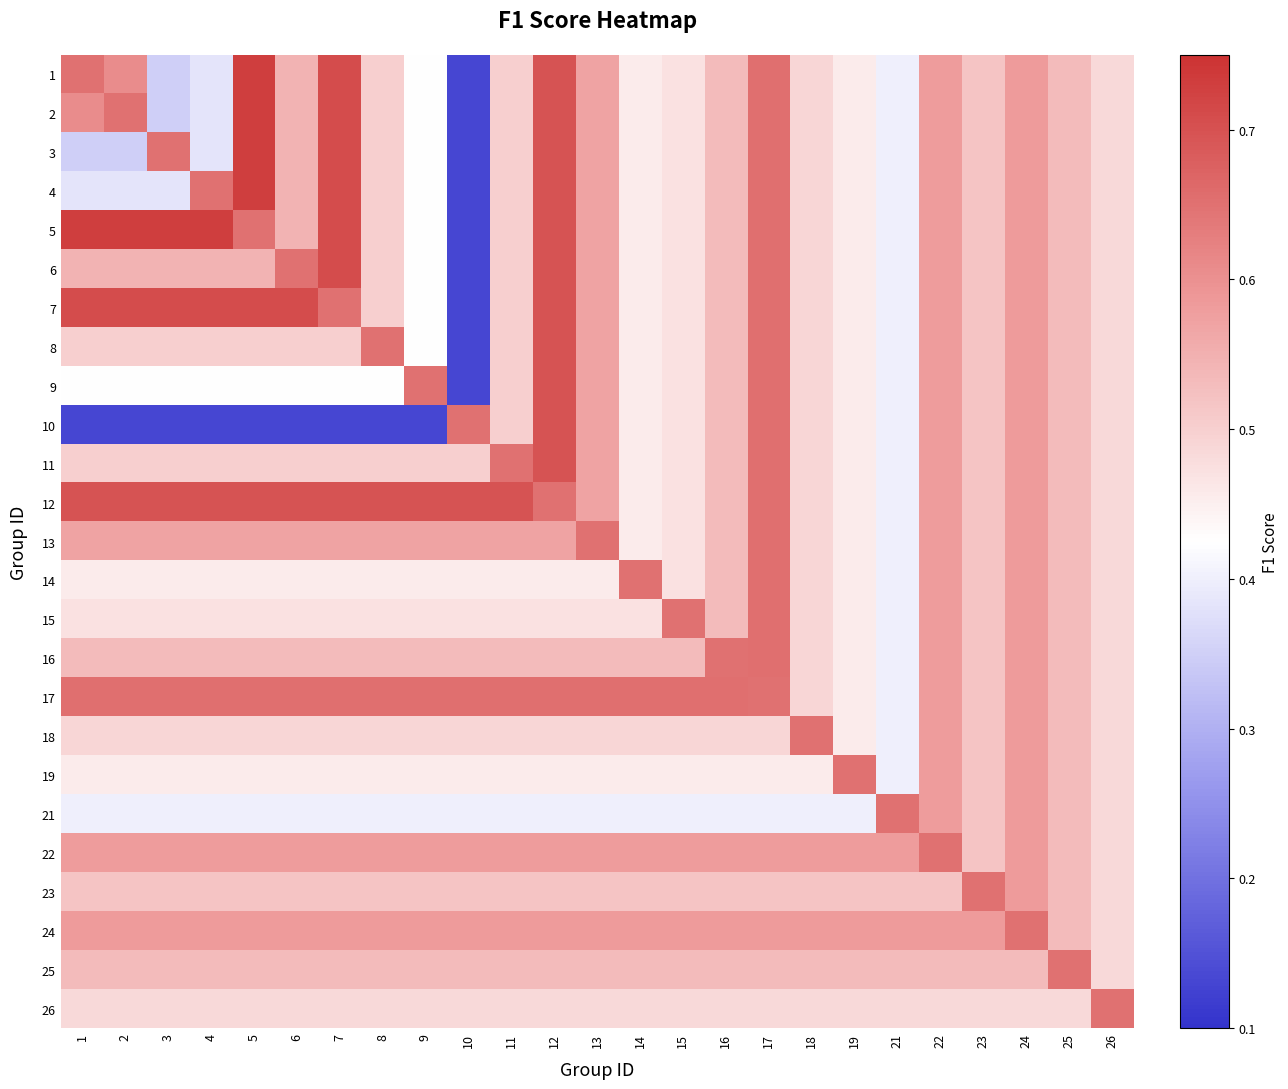

Reading left to right, what are all the values shown in this chart?

1: 1=0.7	2=0.6	3=0.3	4=0.4	5=0.7	6=0.5	7=0.7	8=0.5	9=0.4	10=0.1	11=0.5	12=0.7	13=0.6	14=0.5	15=0.5	16=0.5	17=0.7	18=0.5	19=0.5	21=0.4	22=0.6	23=0.5	24=0.6	25=0.5	26=0.5
2: 1=0.6	2=0.7	3=0.3	4=0.4	5=0.7	6=0.5	7=0.7	8=0.5	9=0.4	10=0.1	11=0.5	12=0.7	13=0.6	14=0.5	15=0.5	16=0.5	17=0.7	18=0.5	19=0.5	21=0.4	22=0.6	23=0.5	24=0.6	25=0.5	26=0.5
3: 1=0.3	2=0.3	3=0.7	4=0.4	5=0.7	6=0.5	7=0.7	8=0.5	9=0.4	10=0.1	11=0.5	12=0.7	13=0.6	14=0.5	15=0.5	16=0.5	17=0.7	18=0.5	19=0.5	21=0.4	22=0.6	23=0.5	24=0.6	25=0.5	26=0.5
4: 1=0.4	2=0.4	3=0.4	4=0.7	5=0.7	6=0.5	7=0.7	8=0.5	9=0.4	10=0.1	11=0.5	12=0.7	13=0.6	14=0.5	15=0.5	16=0.5	17=0.7	18=0.5	19=0.5	21=0.4	22=0.6	23=0.5	24=0.6	25=0.5	26=0.5
5: 1=0.7	2=0.7	3=0.7	4=0.7	5=0.7	6=0.5	7=0.7	8=0.5	9=0.4	10=0.1	11=0.5	12=0.7	13=0.6	14=0.5	15=0.5	16=0.5	17=0.7	18=0.5	19=0.5	21=0.4	22=0.6	23=0.5	24=0.6	25=0.5	26=0.5
6: 1=0.5	2=0.5	3=0.5	4=0.5	5=0.5	6=0.7	7=0.7	8=0.5	9=0.4	10=0.1	11=0.5	12=0.7	13=0.6	14=0.5	15=0.5	16=0.5	17=0.7	18=0.5	19=0.5	21=0.4	22=0.6	23=0.5	24=0.6	25=0.5	26=0.5
7: 1=0.7	2=0.7	3=0.7	4=0.7	5=0.7	6=0.7	7=0.7	8=0.5	9=0.4	10=0.1	11=0.5	12=0.7	13=0.6	14=0.5	15=0.5	16=0.5	17=0.7	18=0.5	19=0.5	21=0.4	22=0.6	23=0.5	24=0.6	25=0.5	26=0.5
8: 1=0.5	2=0.5	3=0.5	4=0.5	5=0.5	6=0.5	7=0.5	8=0.7	9=0.4	10=0.1	11=0.5	12=0.7	13=0.6	14=0.5	15=0.5	16=0.5	17=0.7	18=0.5	19=0.5	21=0.4	22=0.6	23=0.5	24=0.6	25=0.5	26=0.5
9: 1=0.4	2=0.4	3=0.4	4=0.4	5=0.4	6=0.4	7=0.4	8=0.4	9=0.7	10=0.1	11=0.5	12=0.7	13=0.6	14=0.5	15=0.5	16=0.5	17=0.7	18=0.5	19=0.5	21=0.4	22=0.6	23=0.5	24=0.6	25=0.5	26=0.5
10: 1=0.1	2=0.1	3=0.1	4=0.1	5=0.1	6=0.1	7=0.1	8=0.1	9=0.1	10=0.7	11=0.5	12=0.7	13=0.6	14=0.5	15=0.5	16=0.5	17=0.7	18=0.5	19=0.5	21=0.4	22=0.6	23=0.5	24=0.6	25=0.5	26=0.5
11: 1=0.5	2=0.5	3=0.5	4=0.5	5=0.5	6=0.5	7=0.5	8=0.5	9=0.5	10=0.5	11=0.7	12=0.7	13=0.6	14=0.5	15=0.5	16=0.5	17=0.7	18=0.5	19=0.5	21=0.4	22=0.6	23=0.5	24=0.6	25=0.5	26=0.5
12: 1=0.7	2=0.7	3=0.7	4=0.7	5=0.7	6=0.7	7=0.7	8=0.7	9=0.7	10=0.7	11=0.7	12=0.7	13=0.6	14=0.5	15=0.5	16=0.5	17=0.7	18=0.5	19=0.5	21=0.4	22=0.6	23=0.5	24=0.6	25=0.5	26=0.5
13: 1=0.6	2=0.6	3=0.6	4=0.6	5=0.6	6=0.6	7=0.6	8=0.6	9=0.6	10=0.6	11=0.6	12=0.6	13=0.7	14=0.5	15=0.5	16=0.5	17=0.7	18=0.5	19=0.5	21=0.4	22=0.6	23=0.5	24=0.6	25=0.5	26=0.5
14: 1=0.5	2=0.5	3=0.5	4=0.5	5=0.5	6=0.5	7=0.5	8=0.5	9=0.5	10=0.5	11=0.5	12=0.5	13=0.5	14=0.7	15=0.5	16=0.5	17=0.7	18=0.5	19=0.5	21=0.4	22=0.6	23=0.5	24=0.6	25=0.5	26=0.5
15: 1=0.5	2=0.5	3=0.5	4=0.5	5=0.5	6=0.5	7=0.5	8=0.5	9=0.5	10=0.5	11=0.5	12=0.5	13=0.5	14=0.5	15=0.7	16=0.5	17=0.7	18=0.5	19=0.5	21=0.4	22=0.6	23=0.5	24=0.6	25=0.5	26=0.5
16: 1=0.5	2=0.5	3=0.5	4=0.5	5=0.5	6=0.5	7=0.5	8=0.5	9=0.5	10=0.5	11=0.5	12=0.5	13=0.5	14=0.5	15=0.5	16=0.7	17=0.7	18=0.5	19=0.5	21=0.4	22=0.6	23=0.5	24=0.6	25=0.5	26=0.5
17: 1=0.7	2=0.7	3=0.7	4=0.7	5=0.7	6=0.7	7=0.7	8=0.7	9=0.7	10=0.7	11=0.7	12=0.7	13=0.7	14=0.7	15=0.7	16=0.7	17=0.7	18=0.5	19=0.5	21=0.4	22=0.6	23=0.5	24=0.6	25=0.5	26=0.5
18: 1=0.5	2=0.5	3=0.5	4=0.5	5=0.5	6=0.5	7=0.5	8=0.5	9=0.5	10=0.5	11=0.5	12=0.5	13=0.5	14=0.5	15=0.5	16=0.5	17=0.5	18=0.7	19=0.5	21=0.4	22=0.6	23=0.5	24=0.6	25=0.5	26=0.5
19: 1=0.5	2=0.5	3=0.5	4=0.5	5=0.5	6=0.5	7=0.5	8=0.5	9=0.5	10=0.5	11=0.5	12=0.5	13=0.5	14=0.5	15=0.5	16=0.5	17=0.5	18=0.5	19=0.7	21=0.4	22=0.6	23=0.5	24=0.6	25=0.5	26=0.5
21: 1=0.4	2=0.4	3=0.4	4=0.4	5=0.4	6=0.4	7=0.4	8=0.4	9=0.4	10=0.4	11=0.4	12=0.4	13=0.4	14=0.4	15=0.4	16=0.4	17=0.4	18=0.4	19=0.4	21=0.7	22=0.6	23=0.5	24=0.6	25=0.5	26=0.5
22: 1=0.6	2=0.6	3=0.6	4=0.6	5=0.6	6=0.6	7=0.6	8=0.6	9=0.6	10=0.6	11=0.6	12=0.6	13=0.6	14=0.6	15=0.6	16=0.6	17=0.6	18=0.6	19=0.6	21=0.6	22=0.7	23=0.5	24=0.6	25=0.5	26=0.5
23: 1=0.5	2=0.5	3=0.5	4=0.5	5=0.5	6=0.5	7=0.5	8=0.5	9=0.5	10=0.5	11=0.5	12=0.5	13=0.5	14=0.5	15=0.5	16=0.5	17=0.5	18=0.5	19=0.5	21=0.5	22=0.5	23=0.7	24=0.6	25=0.5	26=0.5
24: 1=0.6	2=0.6	3=0.6	4=0.6	5=0.6	6=0.6	7=0.6	8=0.6	9=0.6	10=0.6	11=0.6	12=0.6	13=0.6	14=0.6	15=0.6	16=0.6	17=0.6	18=0.6	19=0.6	21=0.6	22=0.6	23=0.6	24=0.7	25=0.5	26=0.5
25: 1=0.5	2=0.5	3=0.5	4=0.5	5=0.5	6=0.5	7=0.5	8=0.5	9=0.5	10=0.5	11=0.5	12=0.5	13=0.5	14=0.5	15=0.5	16=0.5	17=0.5	18=0.5	19=0.5	21=0.5	22=0.5	23=0.5	24=0.5	25=0.7	26=0.5
26: 1=0.5	2=0.5	3=0.5	4=0.5	5=0.5	6=0.5	7=0.5	8=0.5	9=0.5	10=0.5	11=0.5	12=0.5	13=0.5	14=0.5	15=0.5	16=0.5	17=0.5	18=0.5	19=0.5	21=0.5	22=0.5	23=0.5	24=0.5	25=0.5	26=0.7